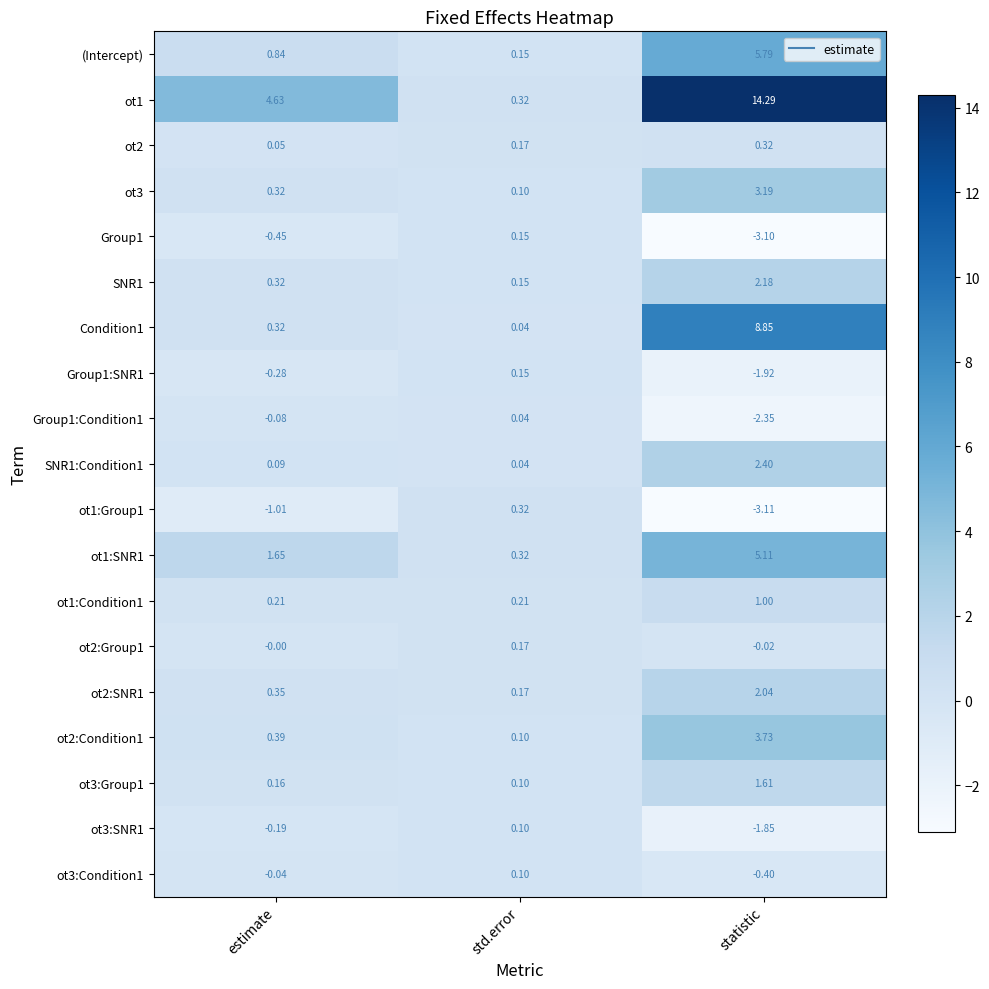

At which category does the chart reach its minimum across all series?

statistic